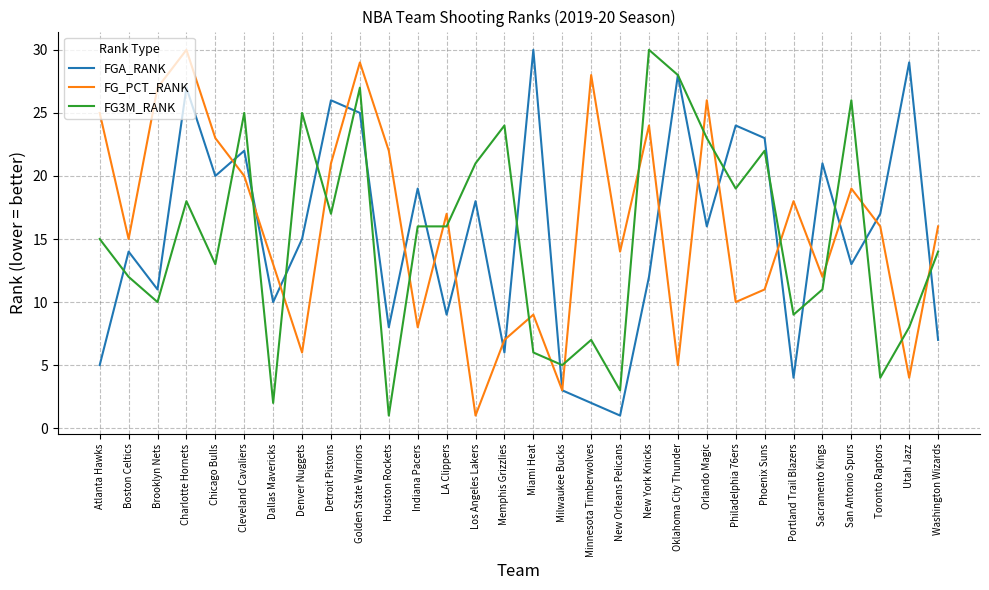

At San Antonio Spurs, list the series in order from smallest to largest.

FGA_RANK, FG_PCT_RANK, FG3M_RANK